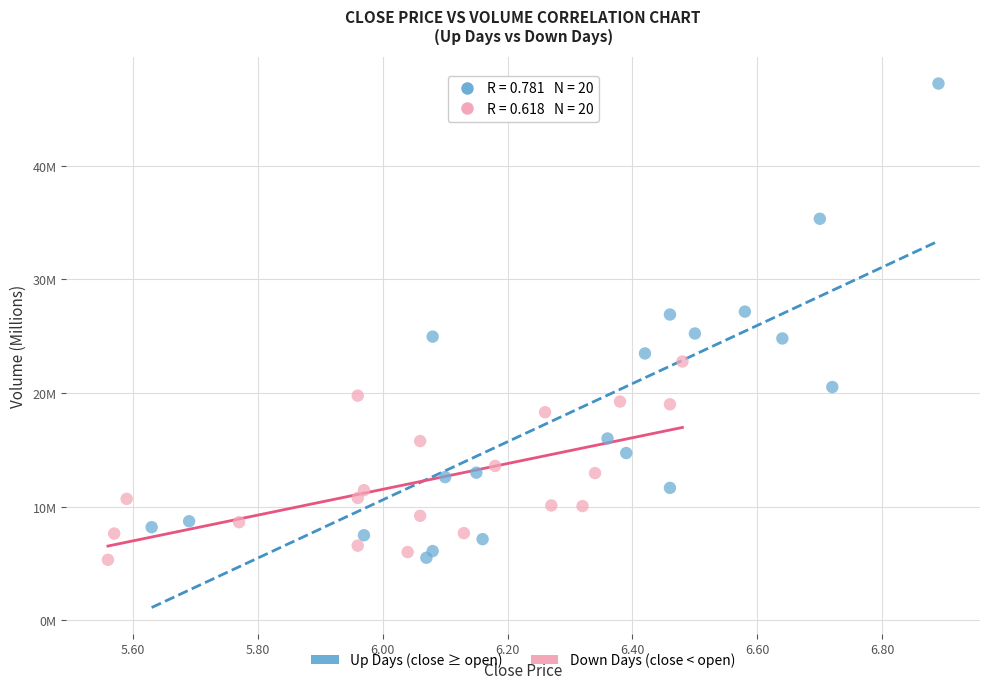

What are all the series names shown in the legend?

Up Days (close ≥ open), Down Days (close < open)